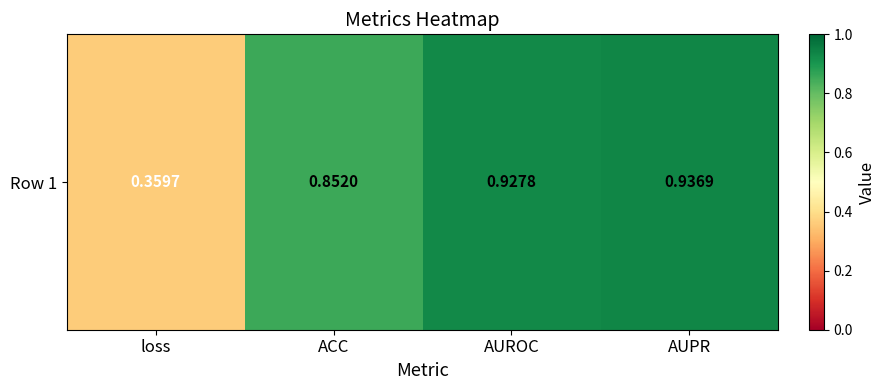

Rank the categories by value from lowest to highest.

loss, ACC, AUROC, AUPR